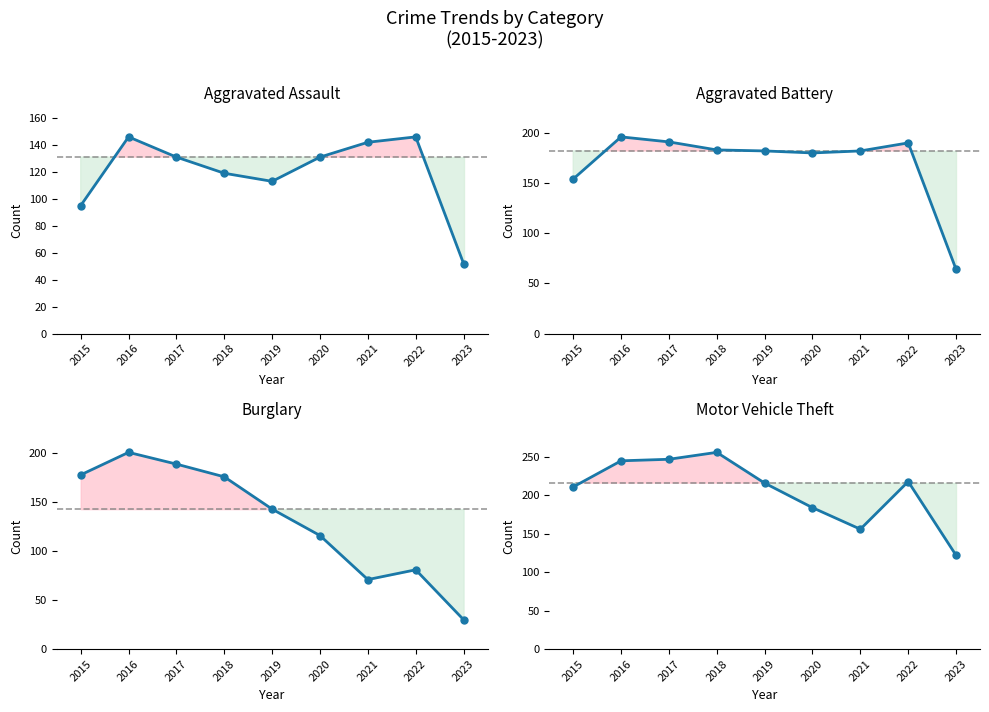

Which series has the widest spread of values?

Burglary